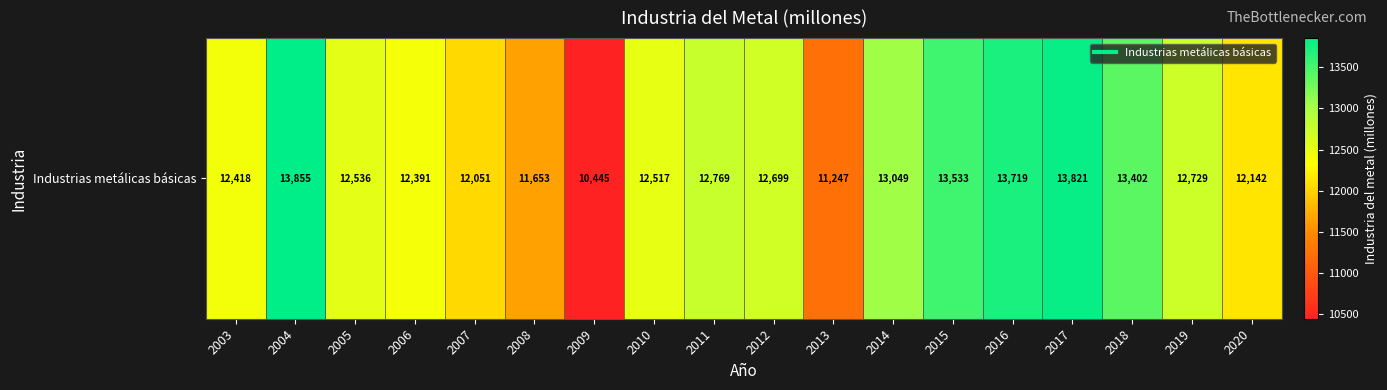

What is the approximate value at 2014?

13049.0